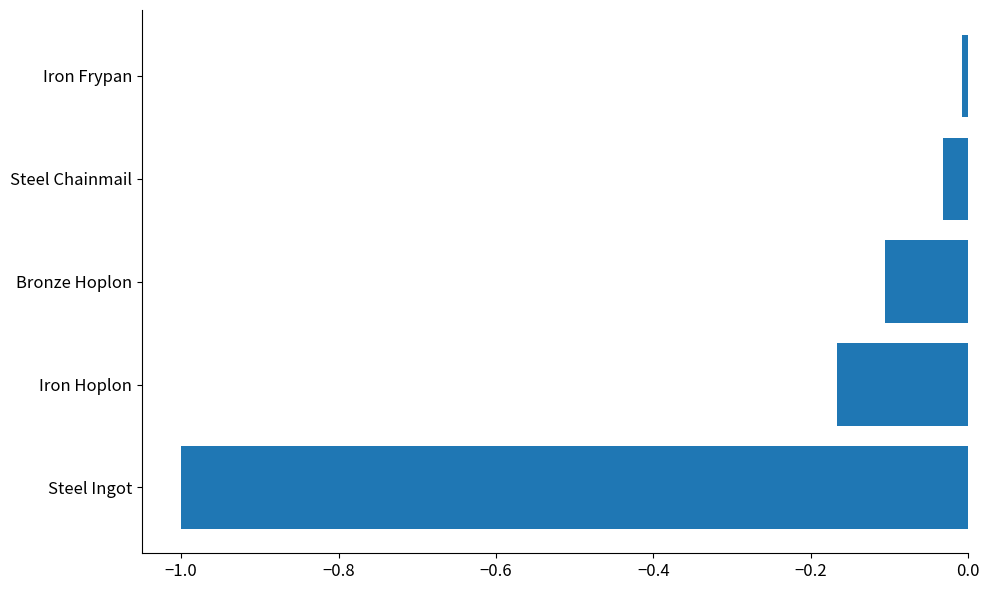

At which category does the chart reach its minimum across all series?

Steel Ingot